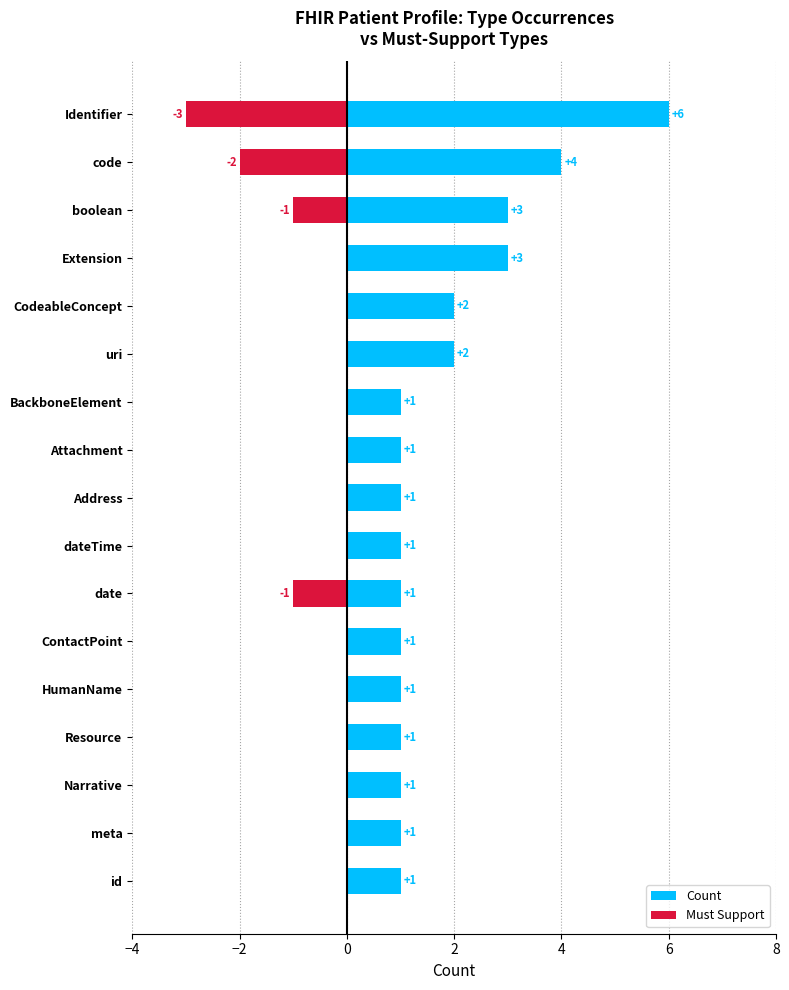

What value does the Count series have at meta?

1